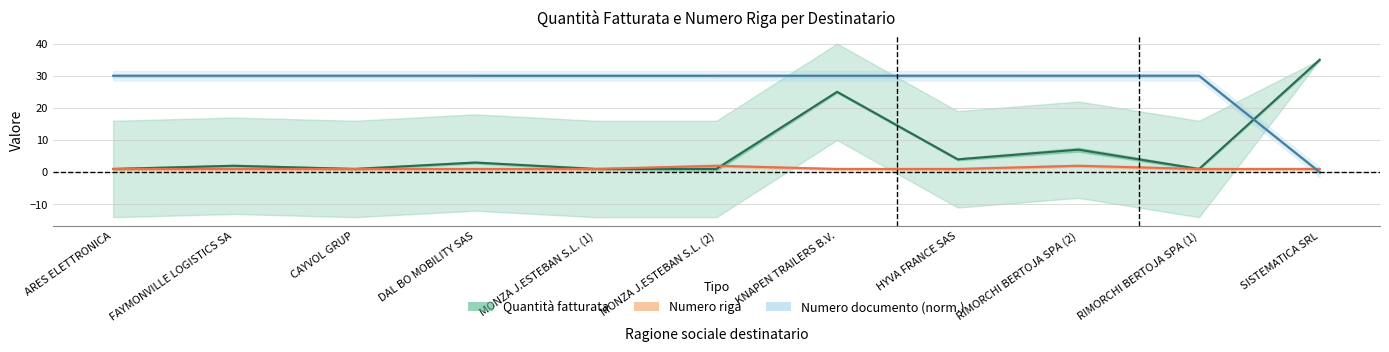

How many data points does each series have?

11